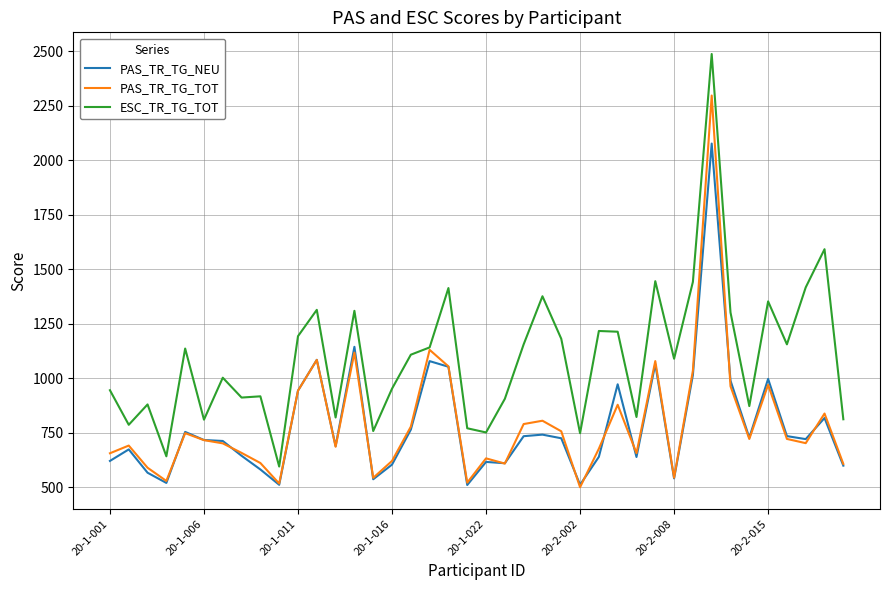

Rank the series by their maximum value, from highest to lowest.

ESC_TR_TG_TOT, PAS_TR_TG_TOT, PAS_TR_TG_NEU